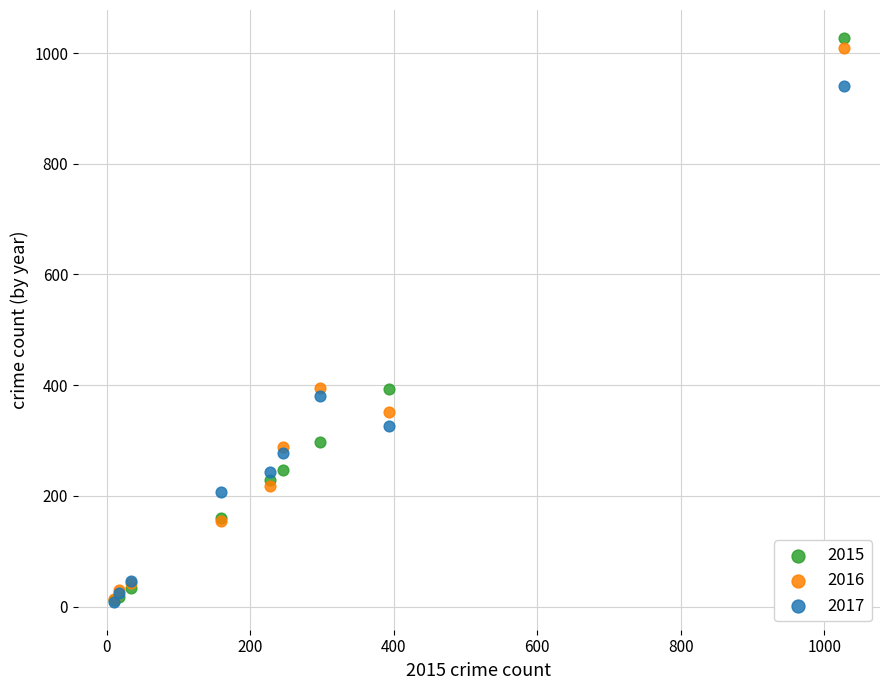

Which series has the widest spread of Y values?

2015